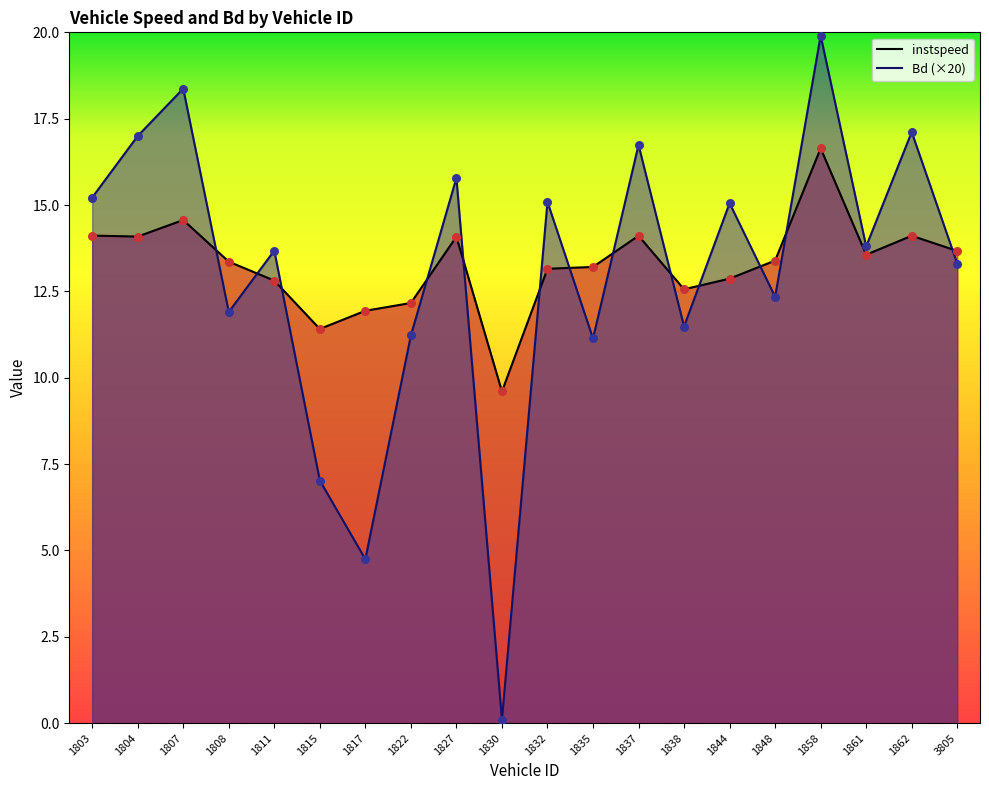

Is the value of instspeed at 1811 greater than the value of Bd at 1837?

No